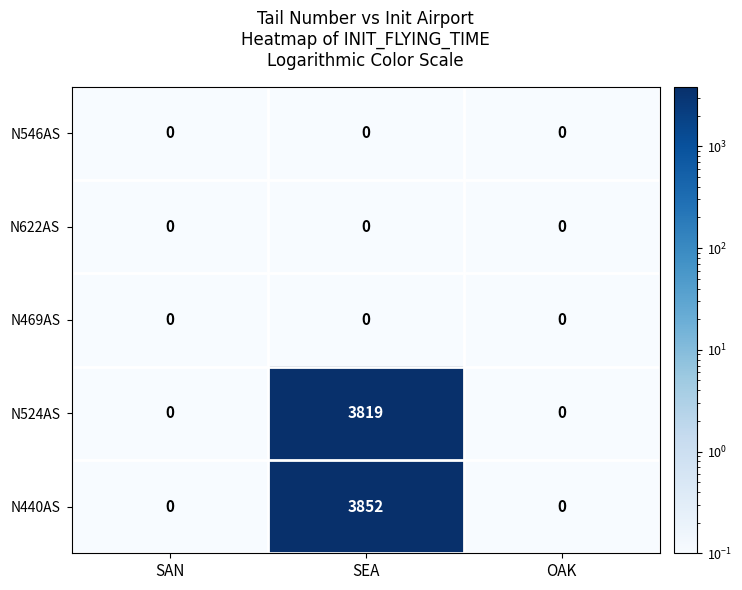

Which category has the highest value across all series?

SEA